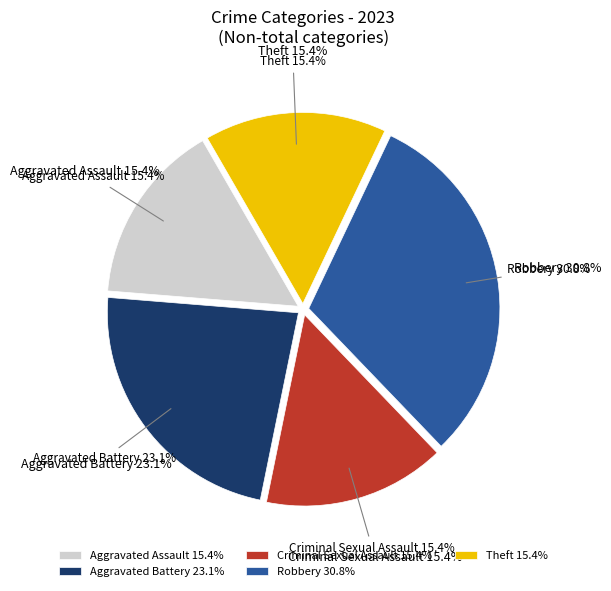

To the nearest percent, what portion does Aggravated Assault represent?

15%